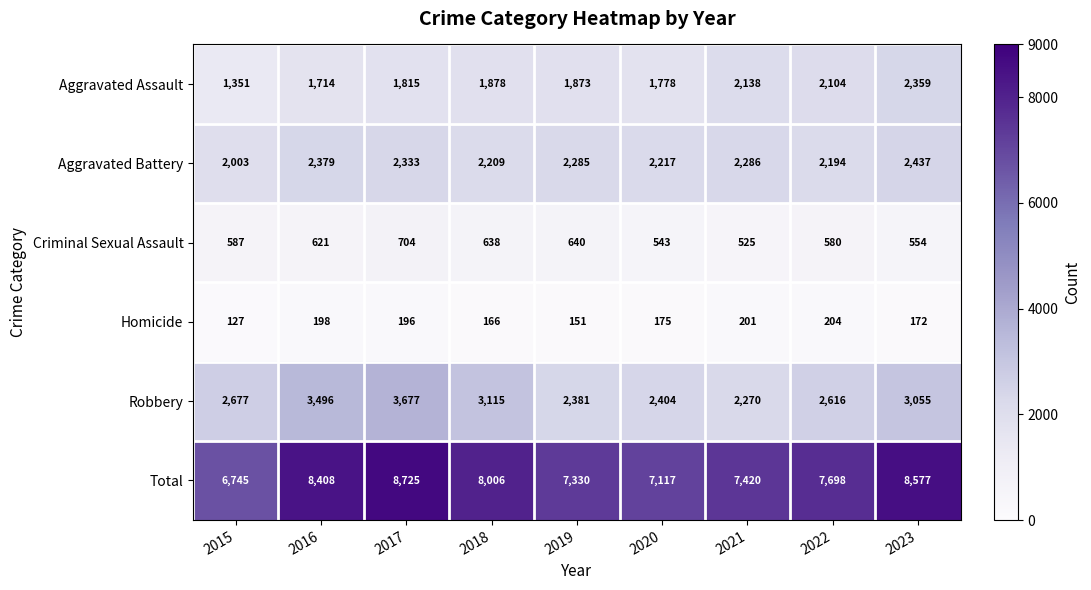

True or false: Criminal Sexual Assault has a value of 621 at 2016.

True